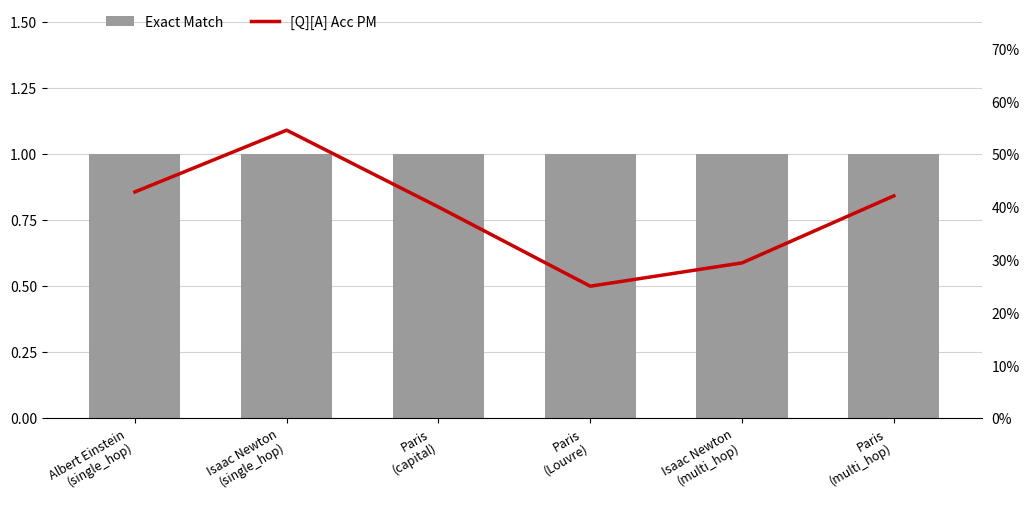

True or false: Exact Match has a value of 0.5 at Paris
(capital).

False